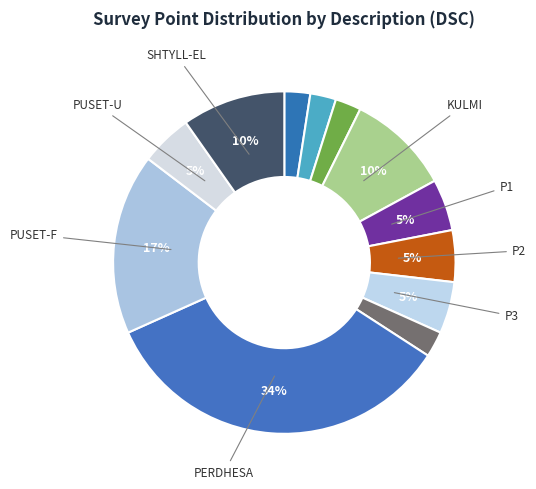

Count the number of slices in the pie.

12